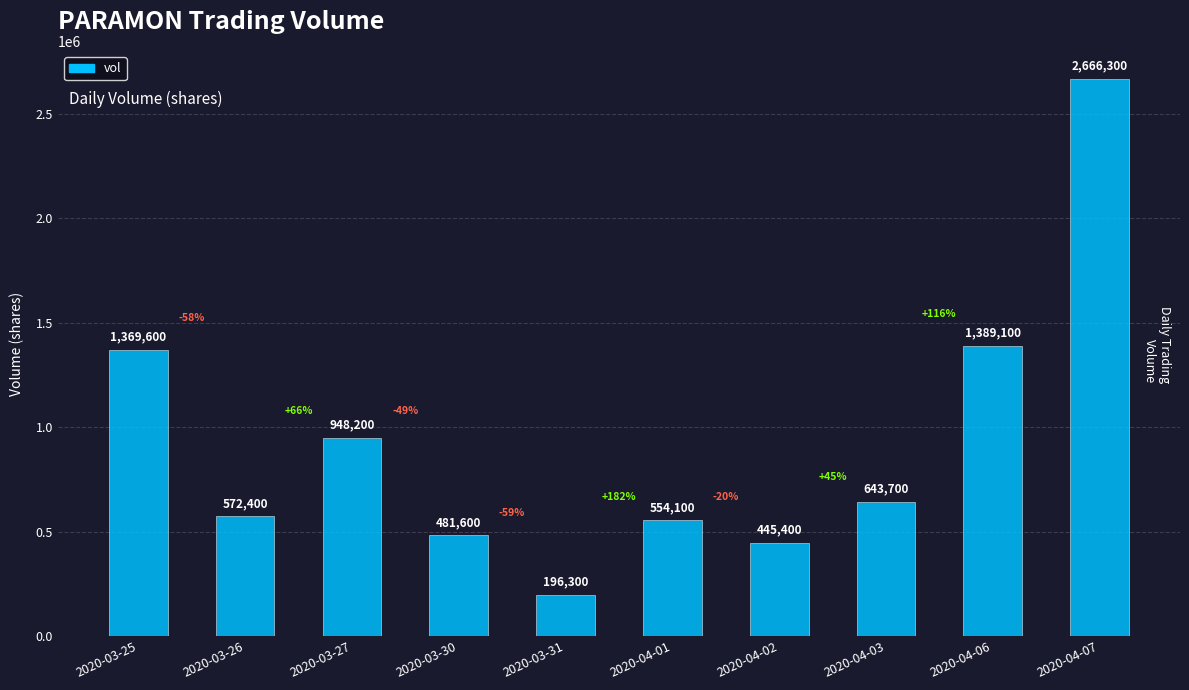

What is the change in value from 2020-03-27 to 2020-03-31?

-751900